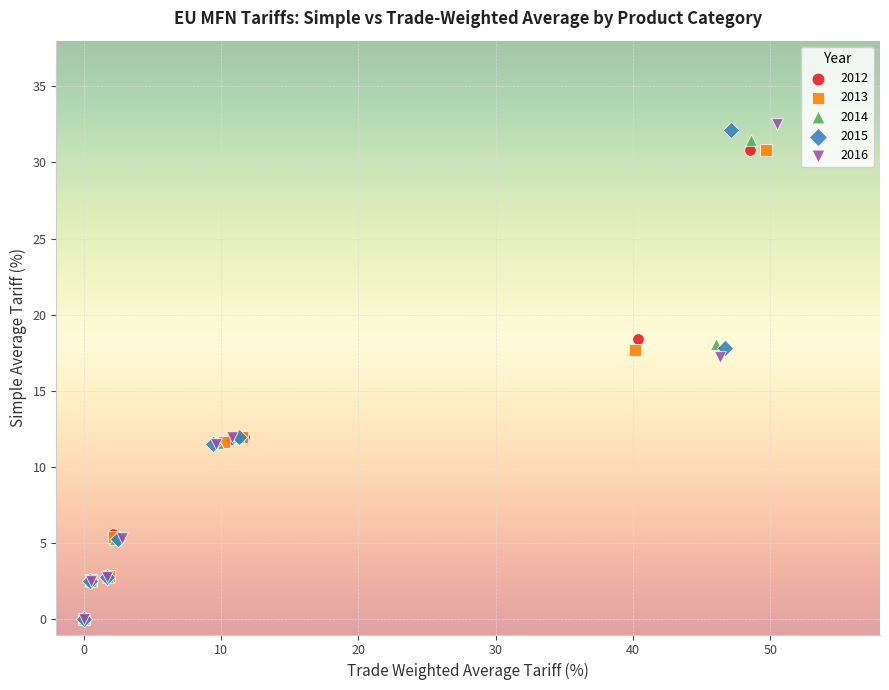

Which series has the widest spread of Y values?

2016